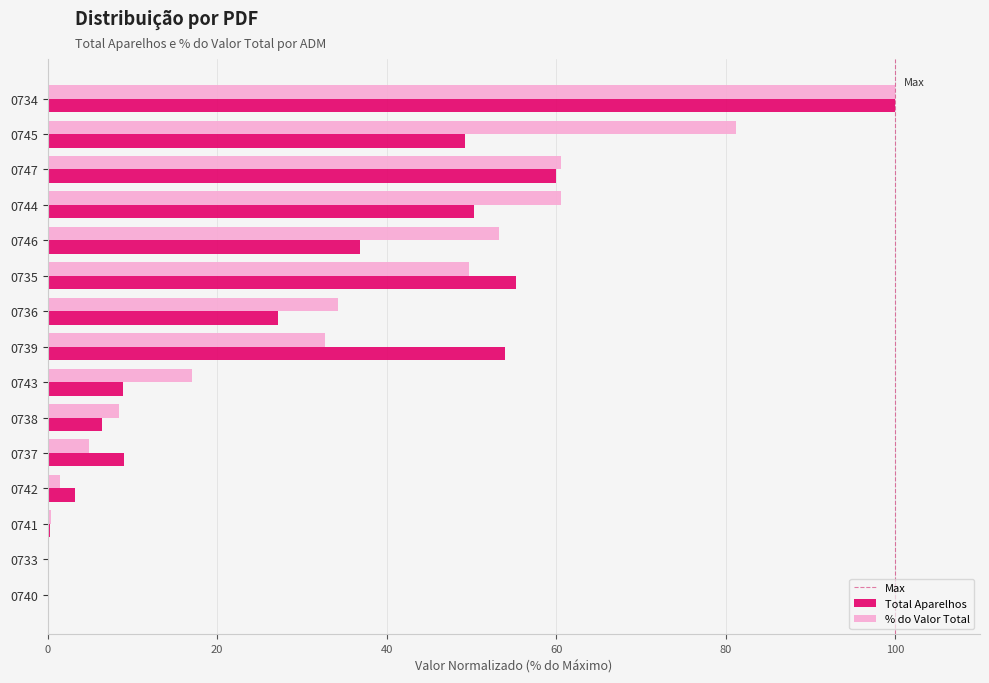

Which series changed the most between 0735 and 0740?

Total Aparelhos